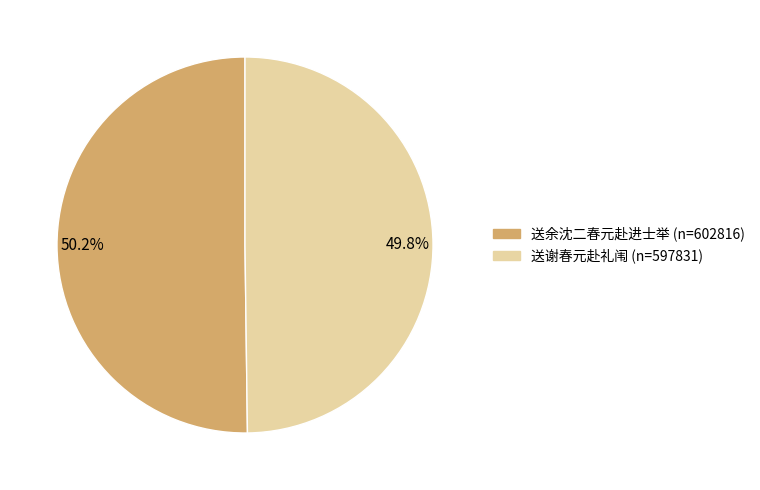

Is there a majority slice in this chart?

Yes